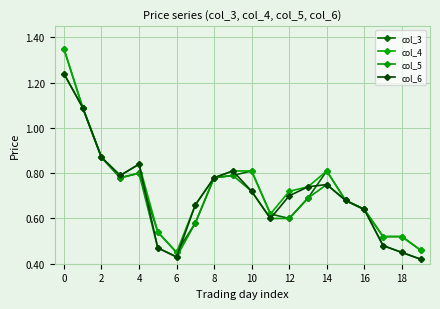

Which series has the largest range (max minus min)?

col_3